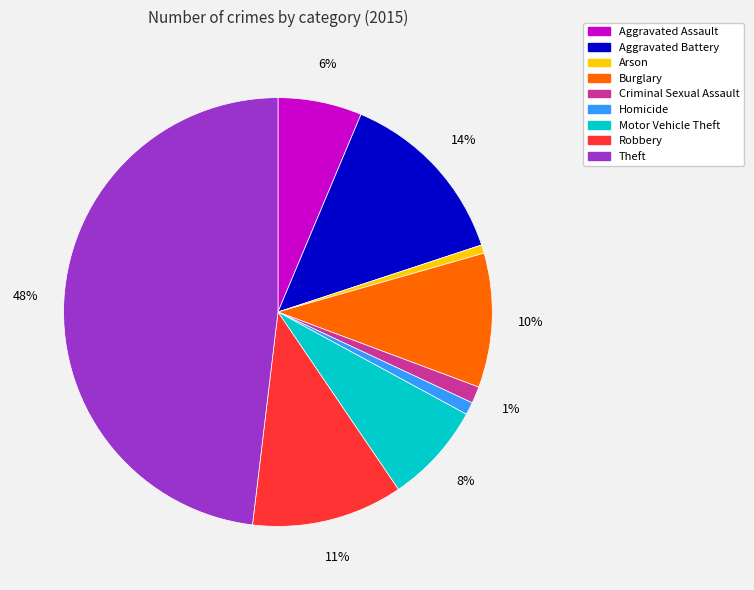

To the nearest percent, what is the difference between the largest and smallest slice percentages?

47%